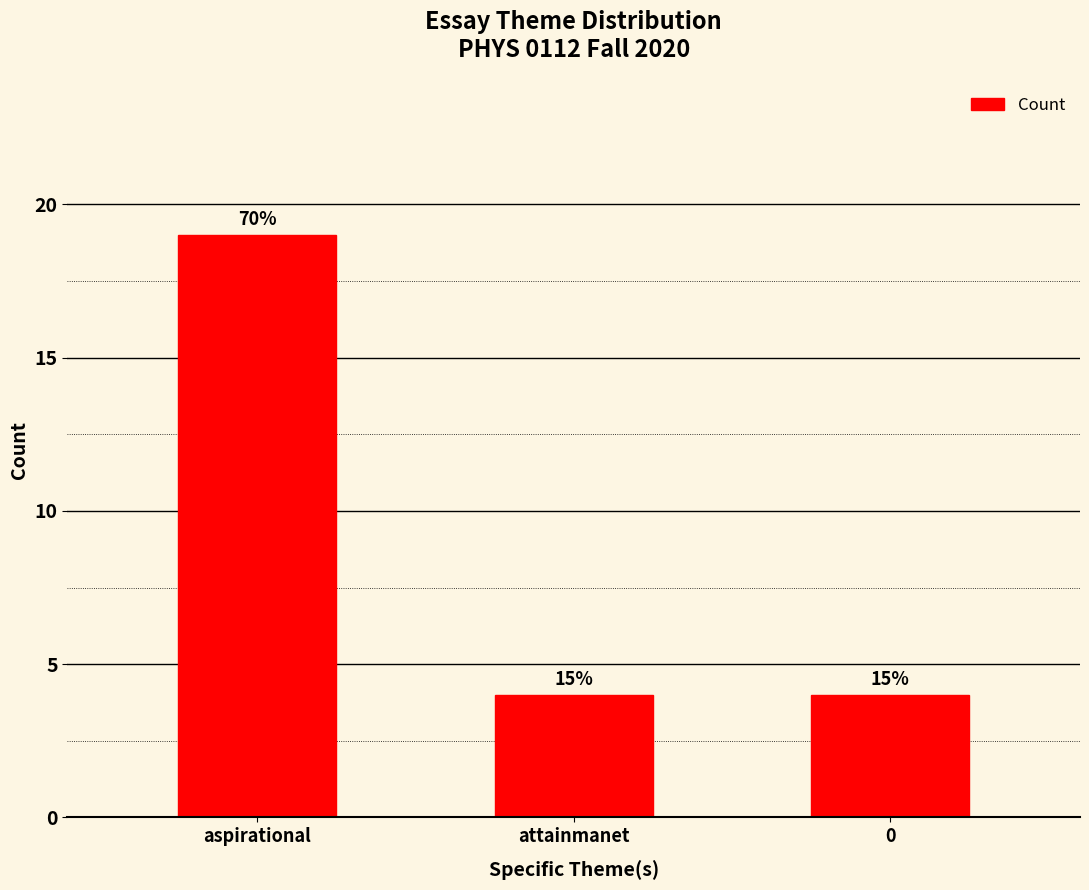

Does the chart contain any negative values?

No